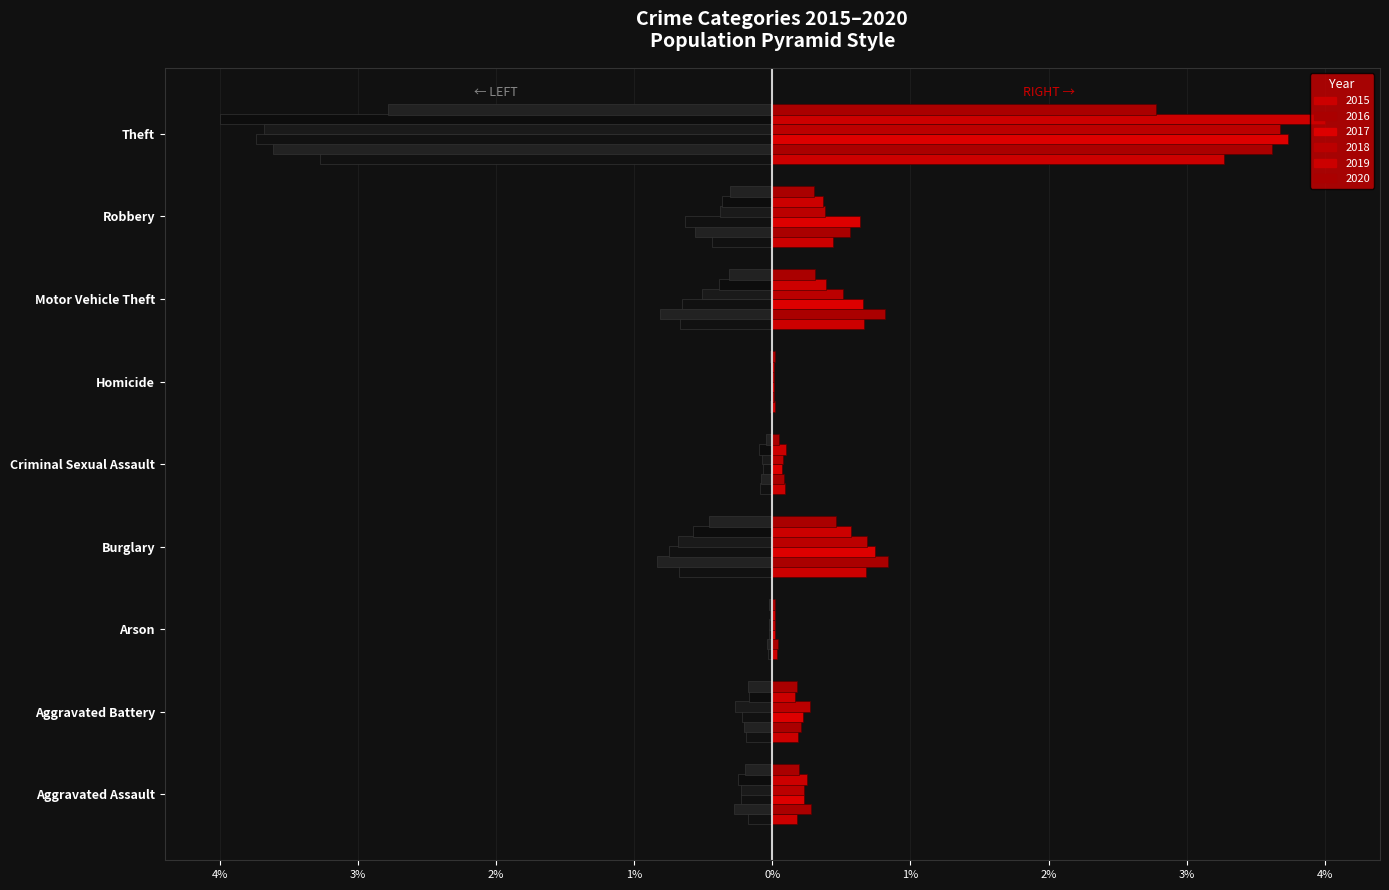

How many bars are there in total?

9